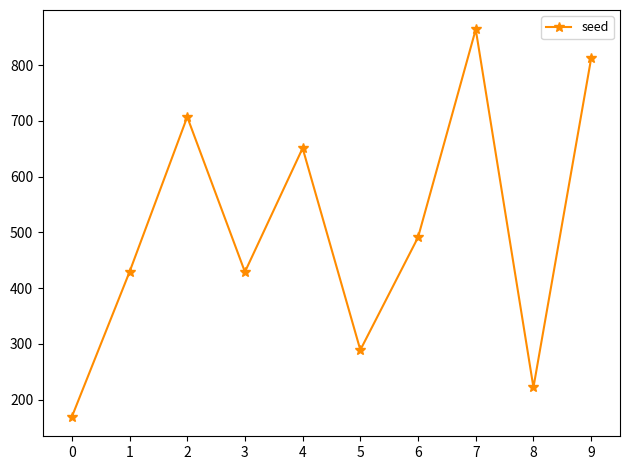

What is the value of the 5th point from the left?

651